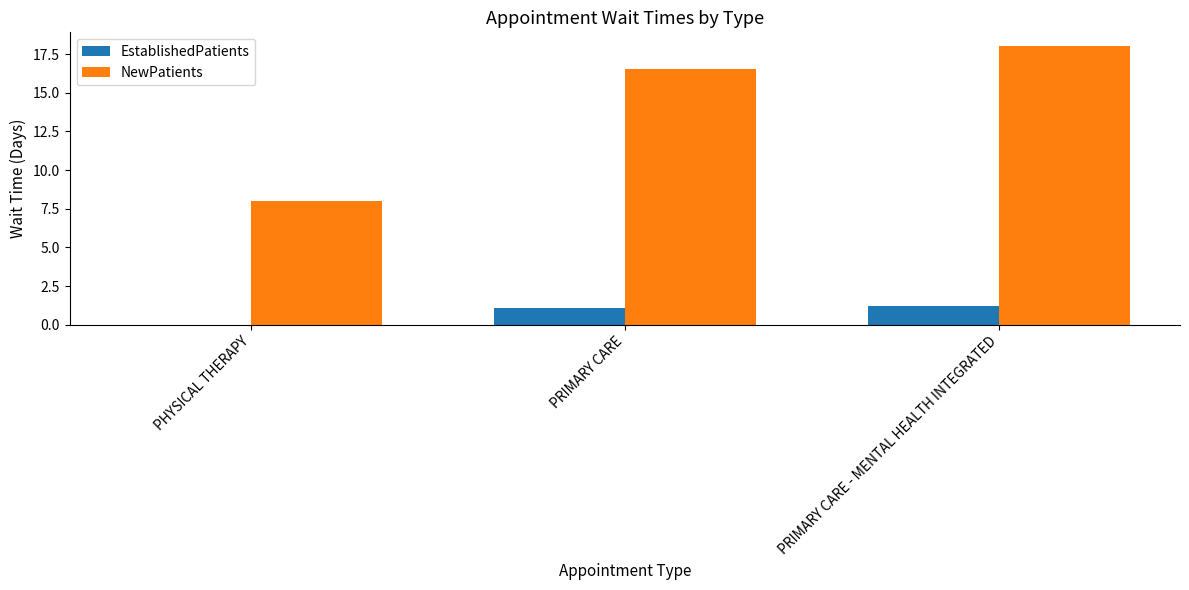

Which series changed the most between PHYSICAL THERAPY and PRIMARY CARE?

NewPatients